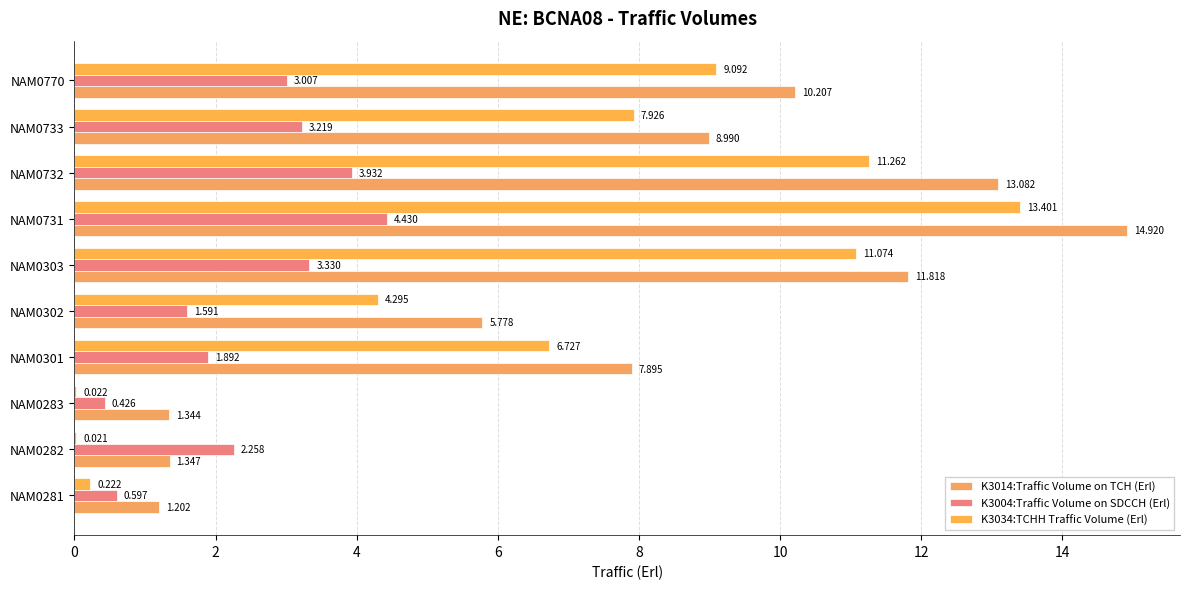

How many categories are shown in the chart?

10